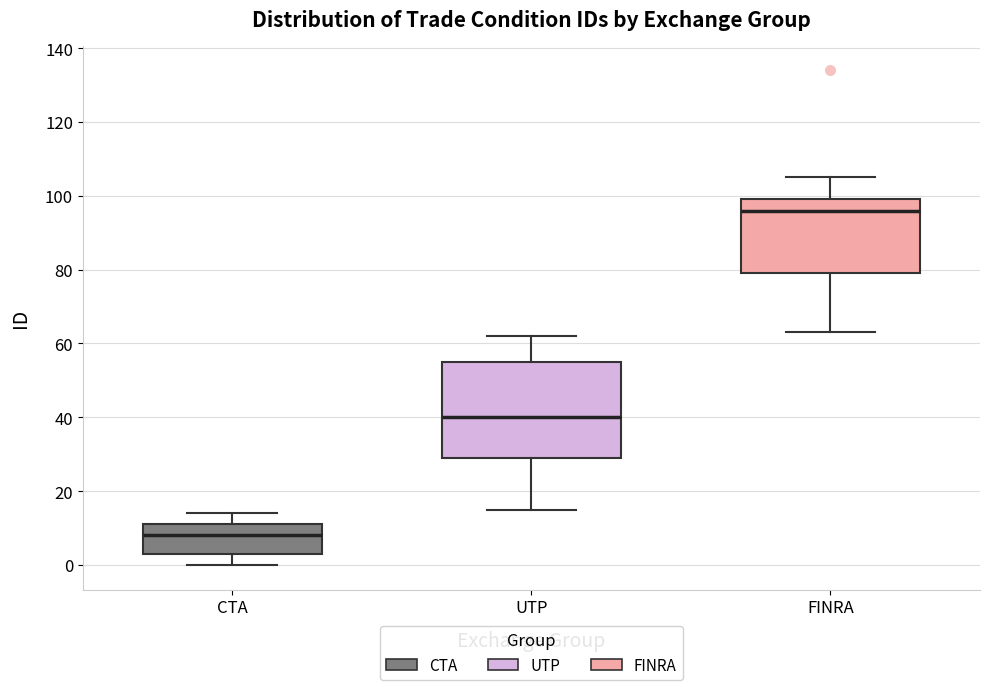

Comparing the boxes themselves (not the whiskers), which one is the tallest?

UTP